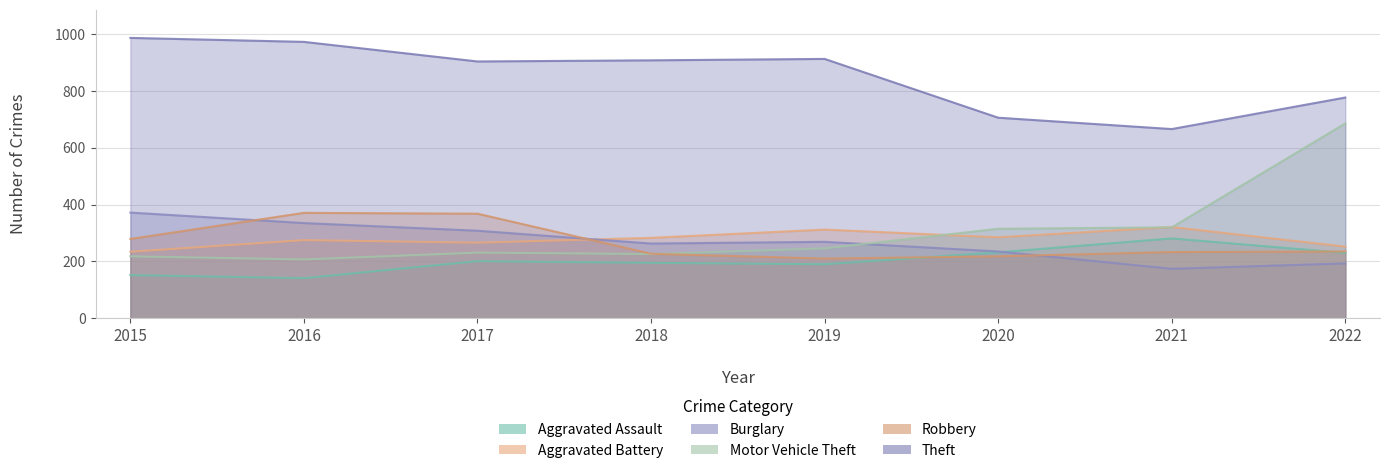

Reading right to left, what are all the values shown in this chart?

Aggravated Assault: 2022=230	2021=281	2020=232	2019=190	2018=195	2017=201	2016=141	2015=152
Aggravated Battery: 2022=252	2021=321	2020=285	2019=312	2018=283	2017=266	2016=275	2015=234
Burglary: 2022=193	2021=174	2020=235	2019=269	2018=263	2017=308	2016=335	2015=372
Motor Vehicle Theft: 2022=686	2021=320	2020=315	2019=246	2018=226	2017=231	2016=207	2015=218
Robbery: 2022=235	2021=233	2020=218	2019=210	2018=227	2017=368	2016=371	2015=279
Theft: 2022=777	2021=666	2020=706	2019=913	2018=908	2017=904	2016=973	2015=987